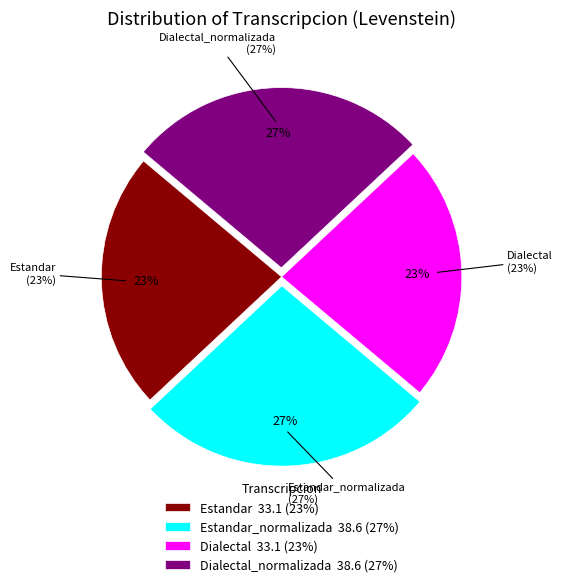

To the nearest percent, what percentage of the pie is Estandar_normalizada?

27%